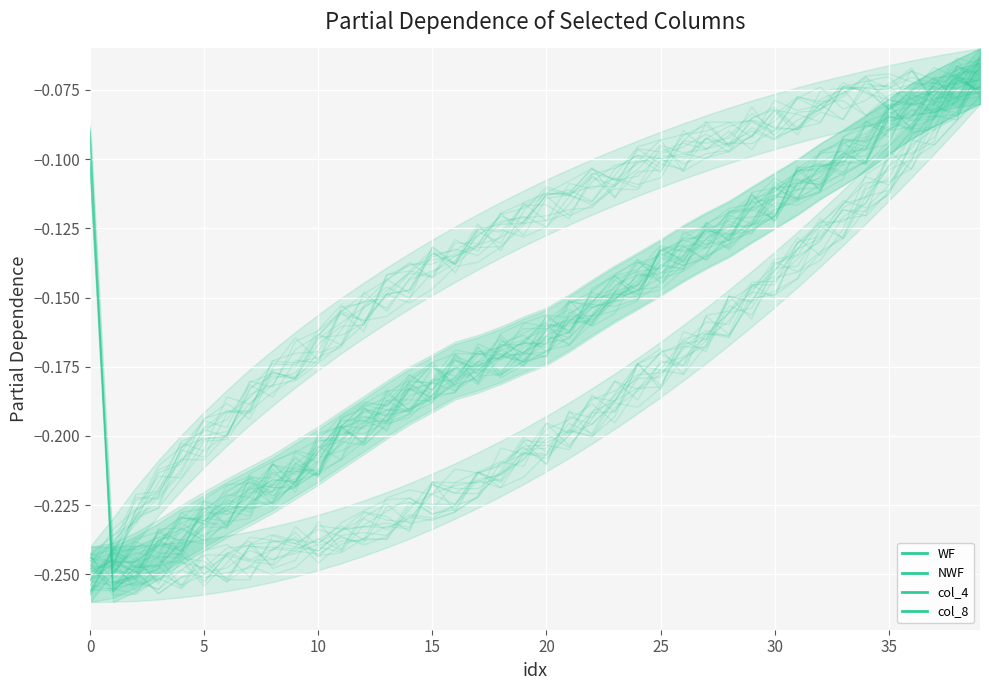

At which label does col_8 reach its peak?

38